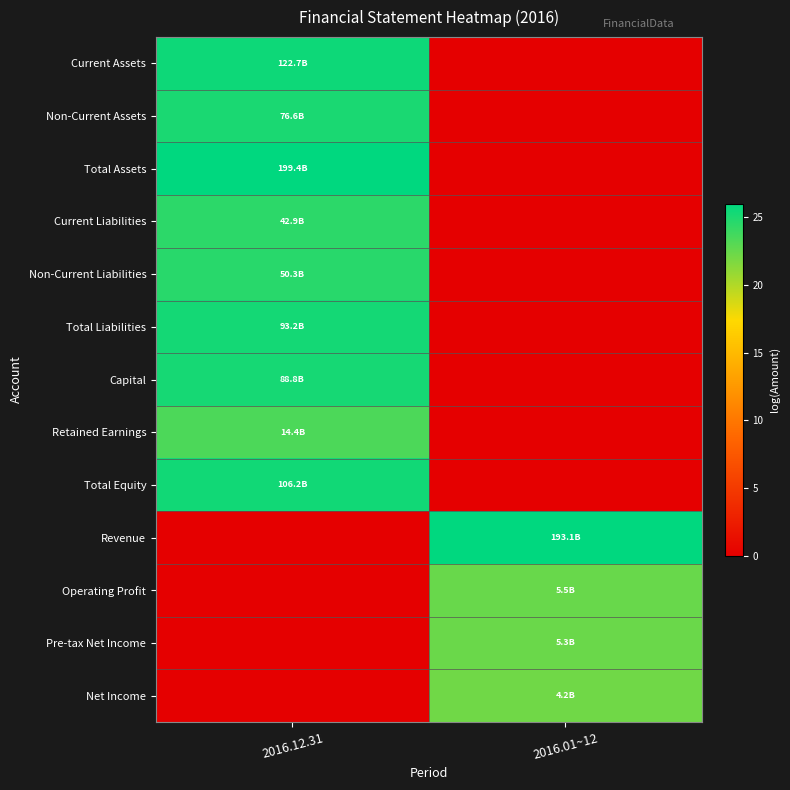

What is the difference between the highest and lowest values at 2016.01~12?

26.0